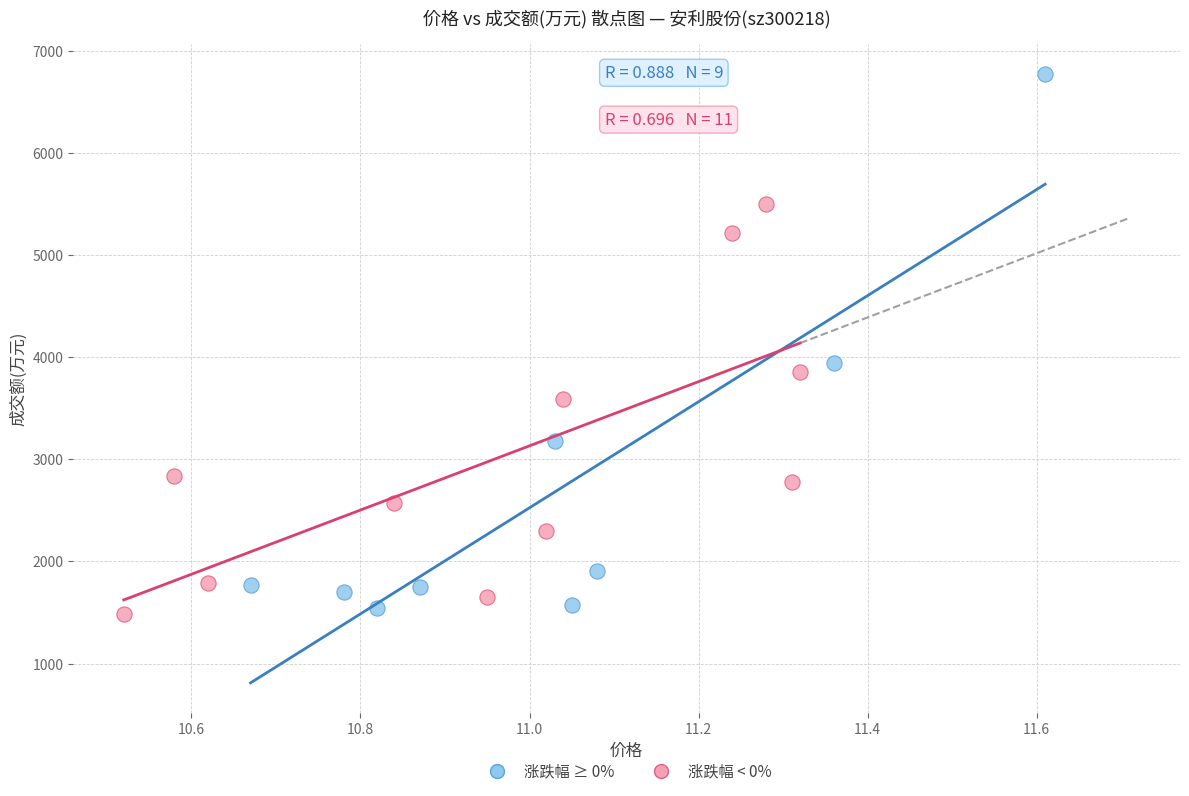

Which series reaches the maximum Y coordinate?

涨跌幅 ≥ 0%